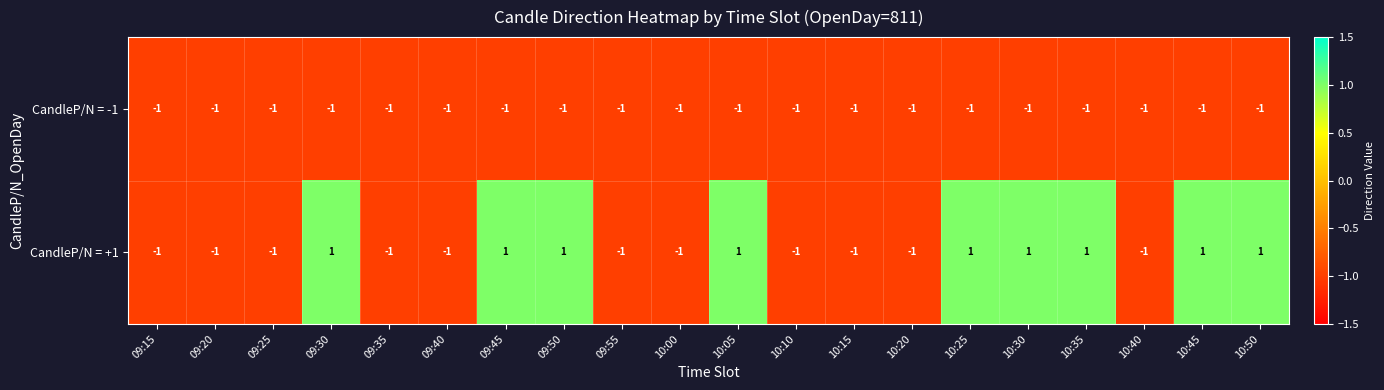

Which series changed the most between 09:25 and 10:50?

CandleP/N = +1